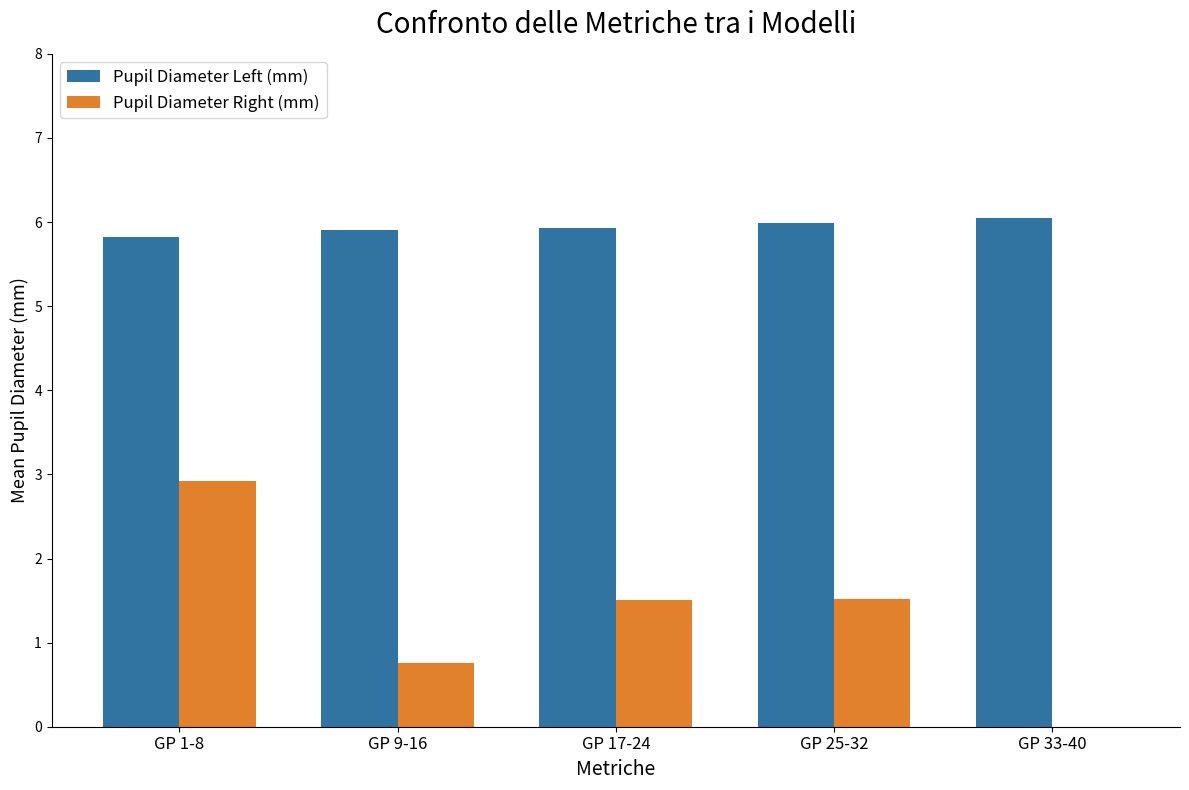

Is the value of Pupil Diameter Left (mm) at GP 17-24 greater than the value of Pupil Diameter Right (mm) at GP 17-24?

Yes